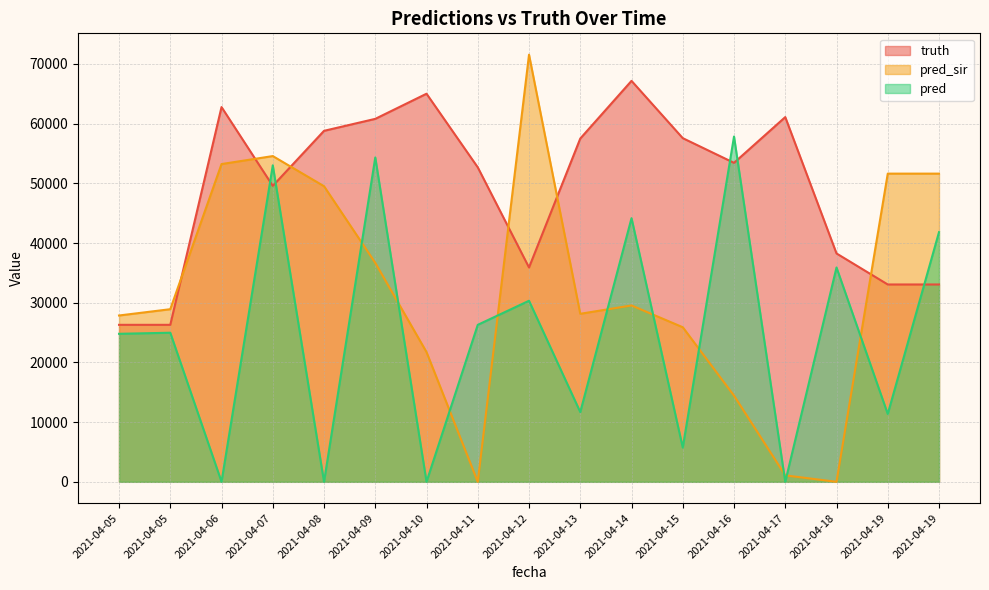

The value of pred at 2021-04-19 is 3452.0. True or false?

False